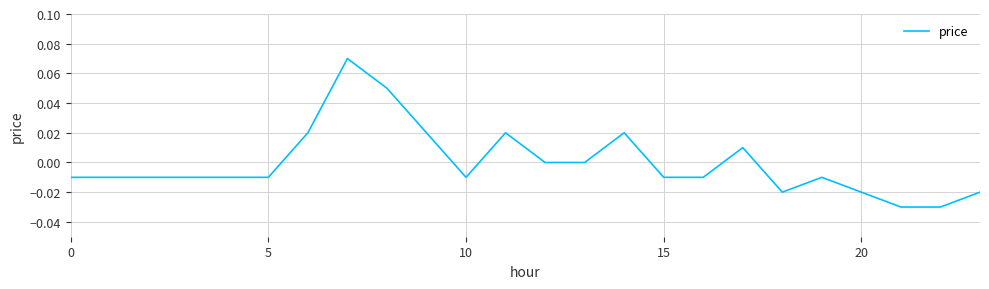

At which category does the data reach its first local peak?

7